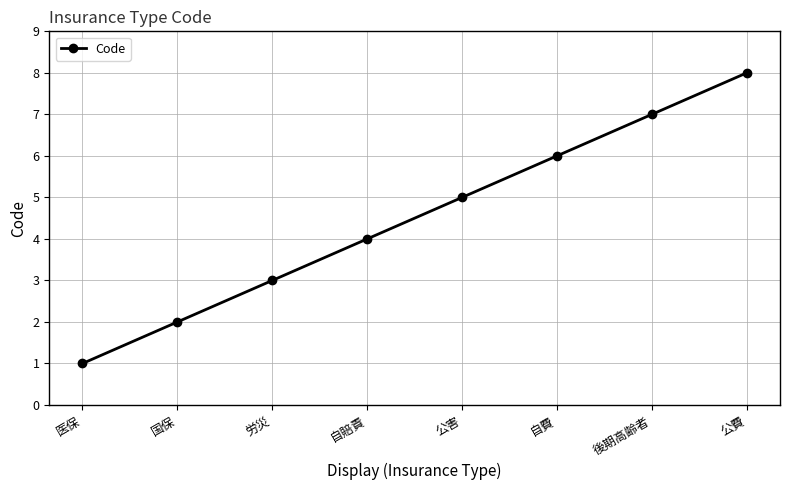

What is the difference between the second highest and minimum values?

6